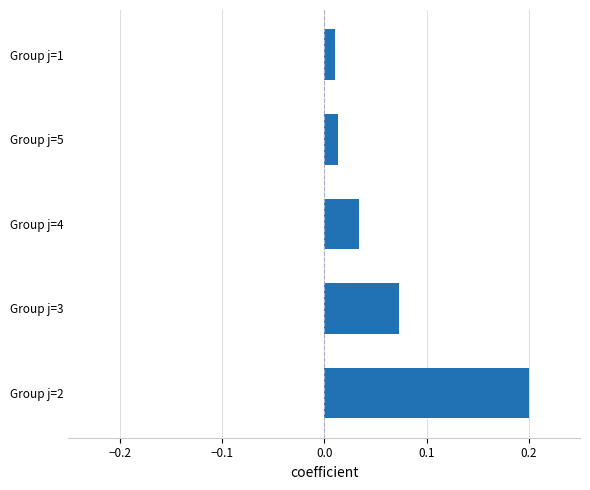

What is the sum of all values?

0.3